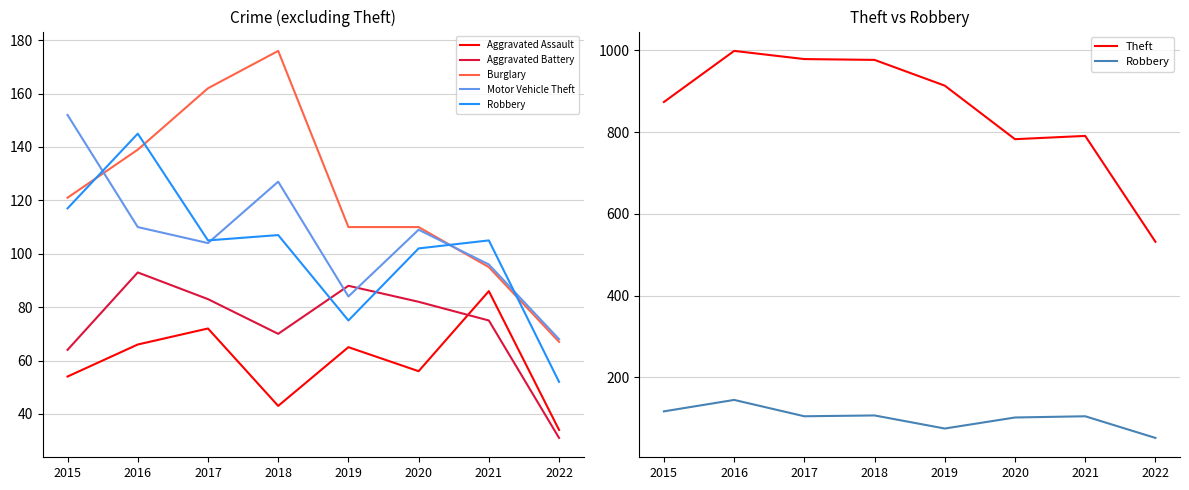

How many data points does each series have?

8